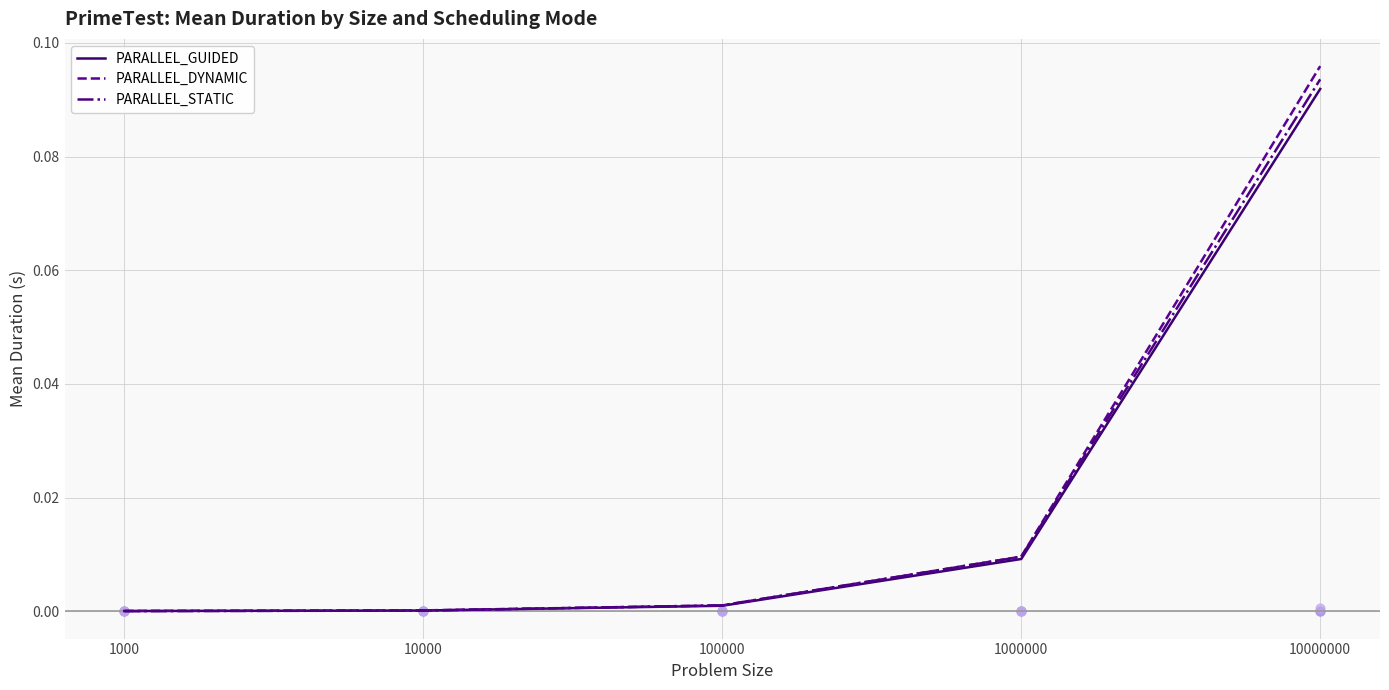

Which series has the widest spread of Y values?

PARALLEL_DYNAMIC